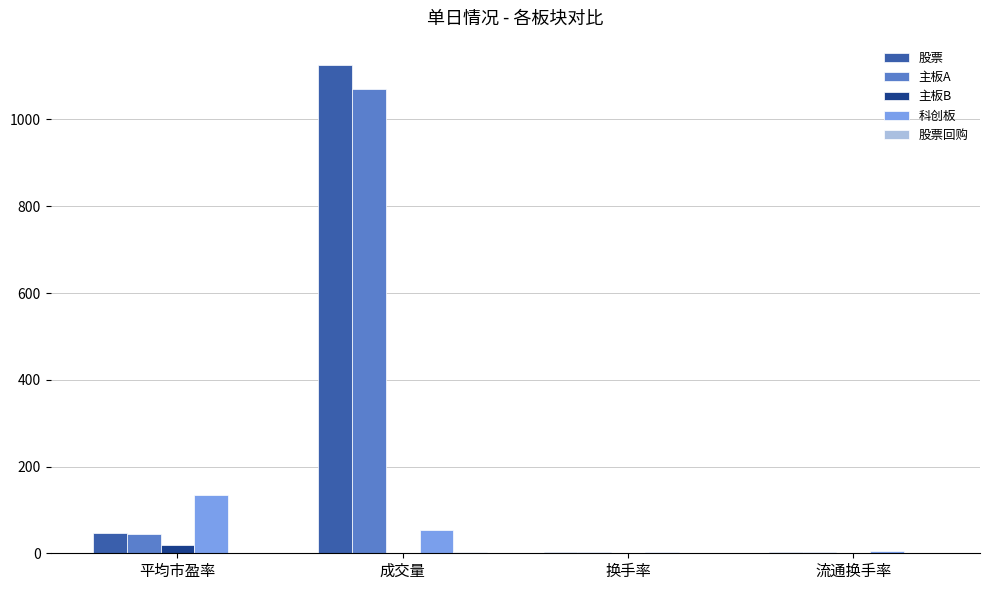

Is the value of 主板B at 换手率 greater than the value of 科创板 at 成交量?

No